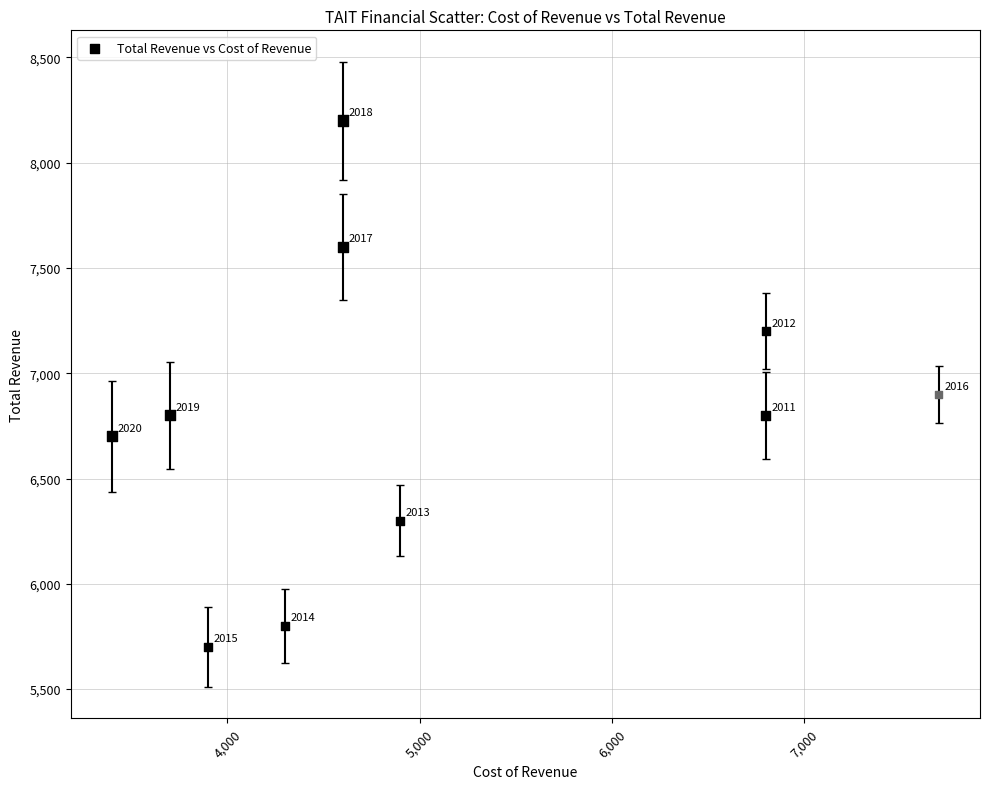

What Y value in the scatter plot is closest to 6950?

6900